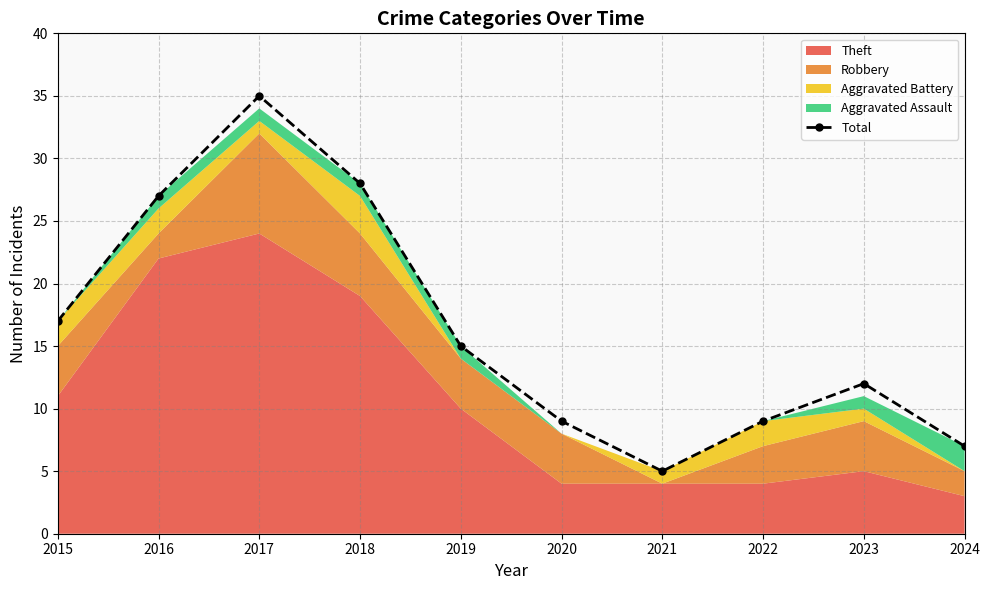

Where does the data first go above 15?

2015